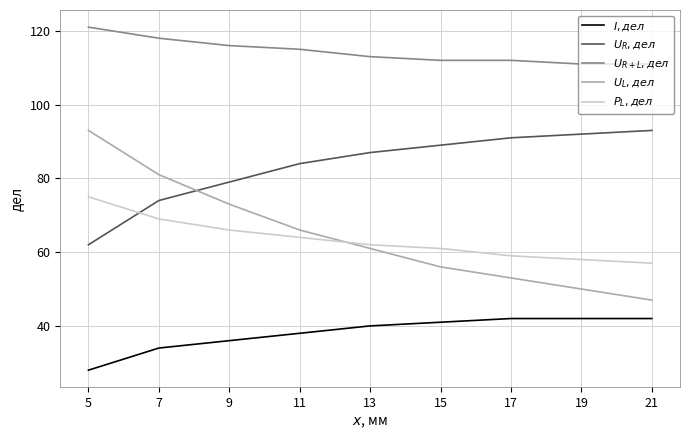

Rank the categories by $U_{L}, дел$ value from highest to lowest.

5, 7, 9, 11, 13, 15, 17, 19, 21